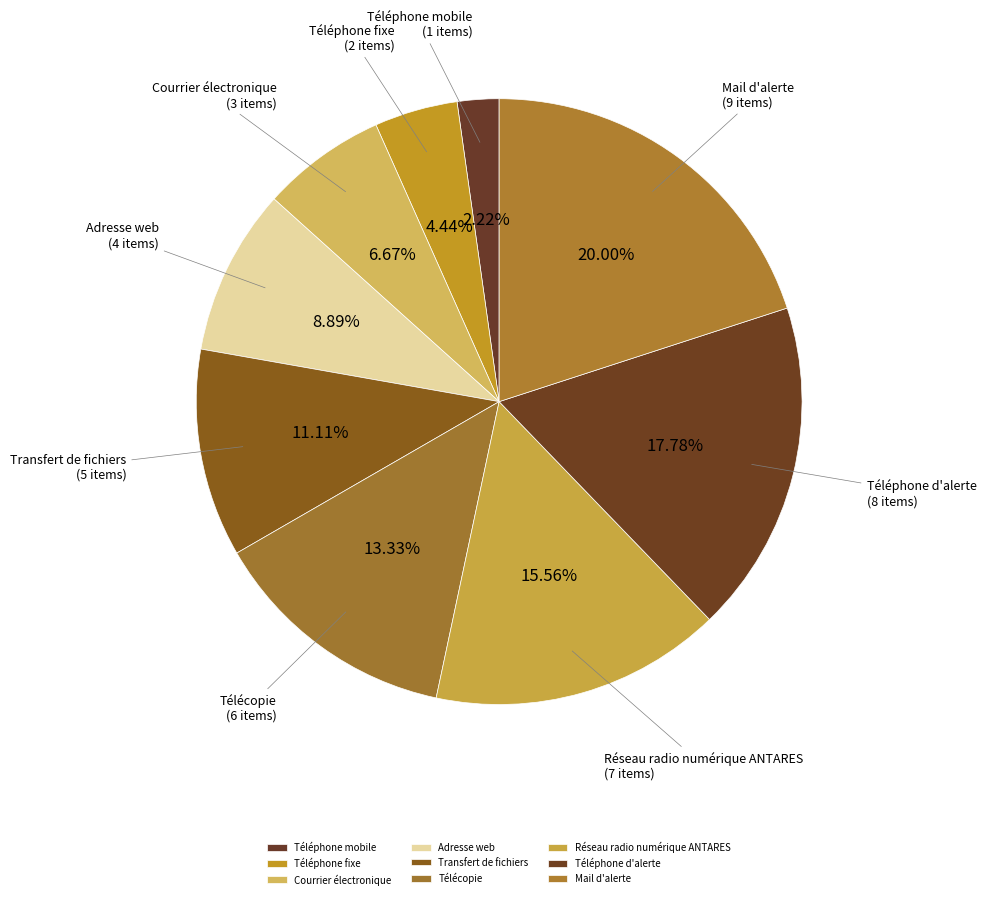

To the nearest percent, what is the difference between the Téléphone mobile and Réseau radio numérique ANTARES slice percentages?

13%